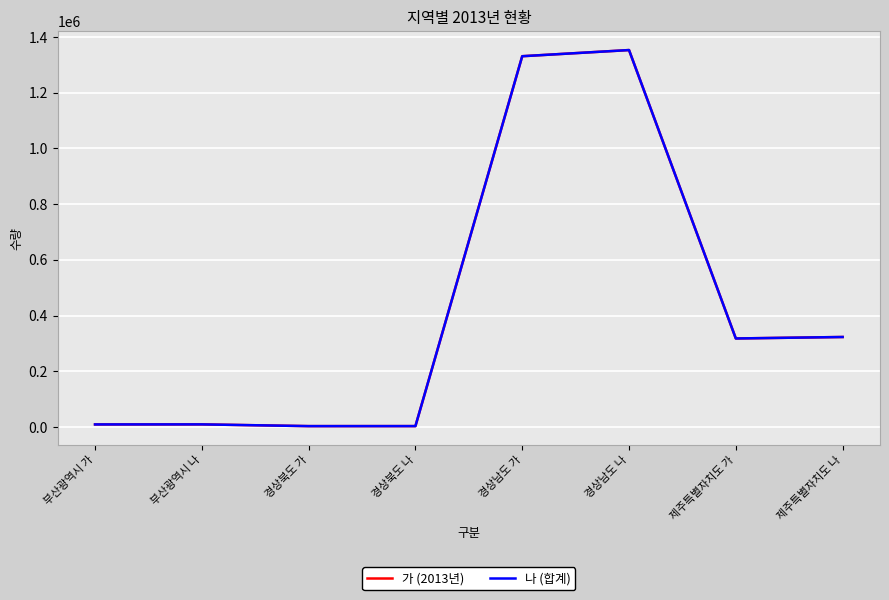

At which category does 나 (합계) reach its first local peak?

부산광역시 나